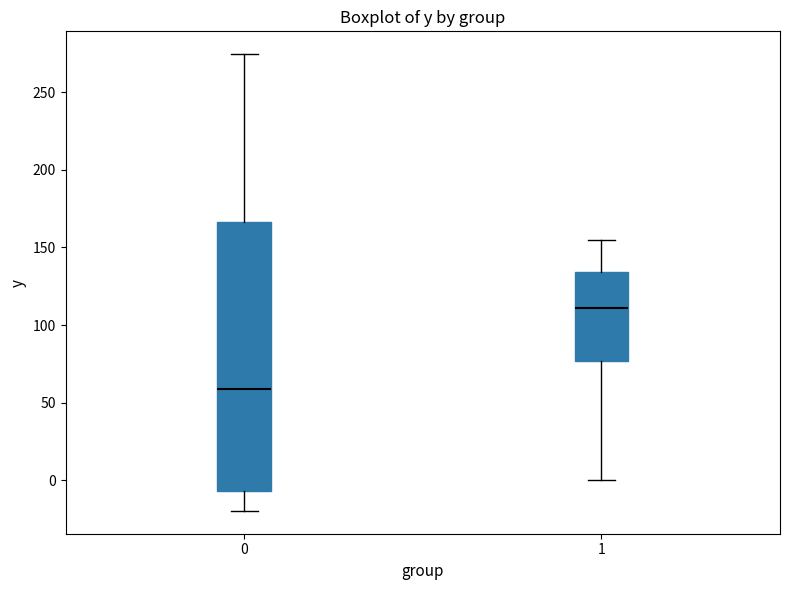

Where does the median line of the box at x = 0 sit on the y-axis? The values are not printed on the chart, so give them approximately, as read against the axis.

60